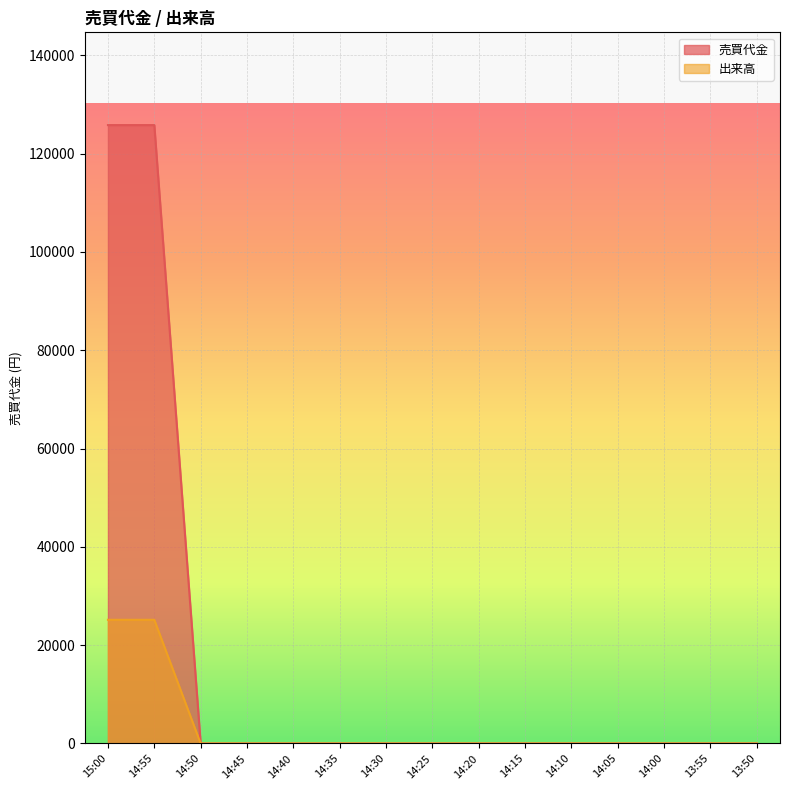

True or false: 出来高 has a value of 0 at 14:05.

True